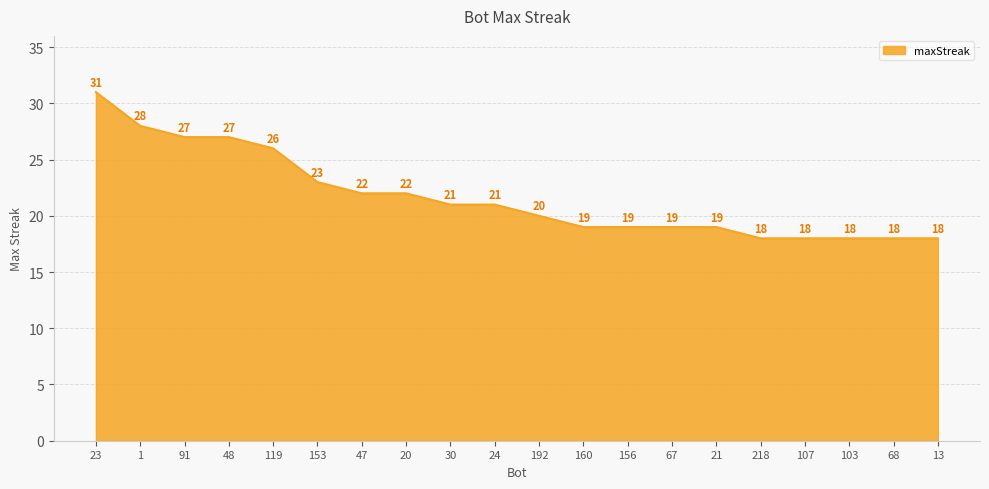

Read the value at 91.

27